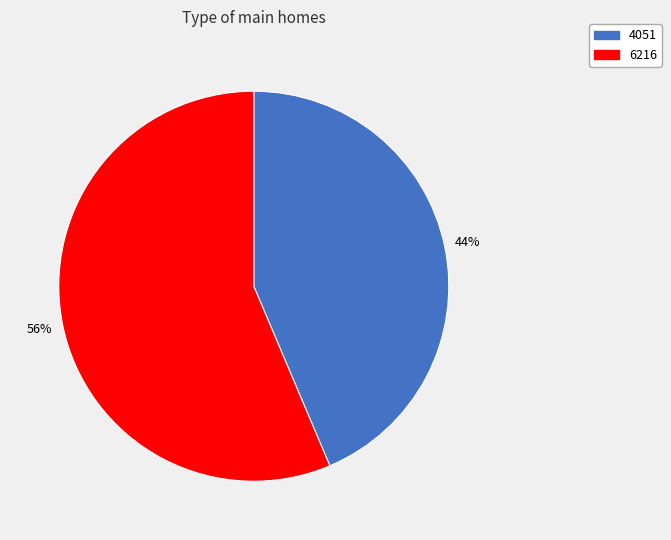

Is the sum of 6216 and 4051 greater than half?

Yes